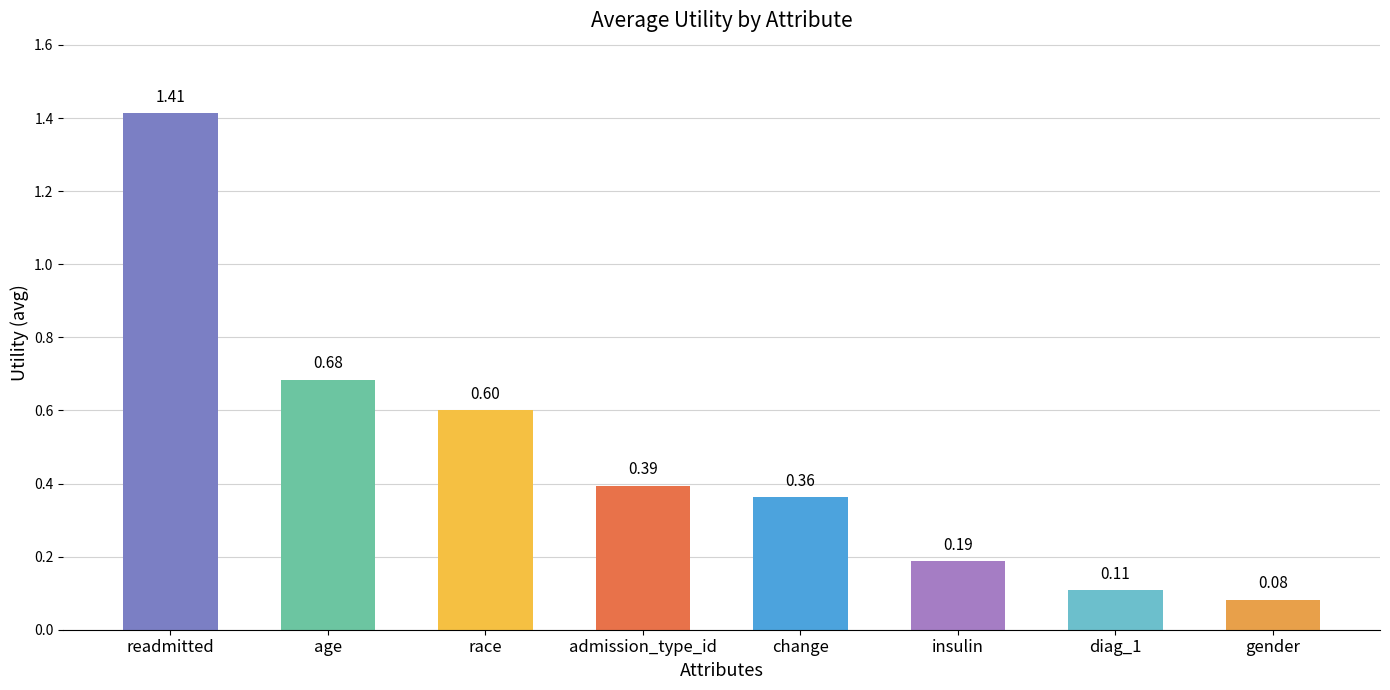

What is the approximate value at race?

0.6